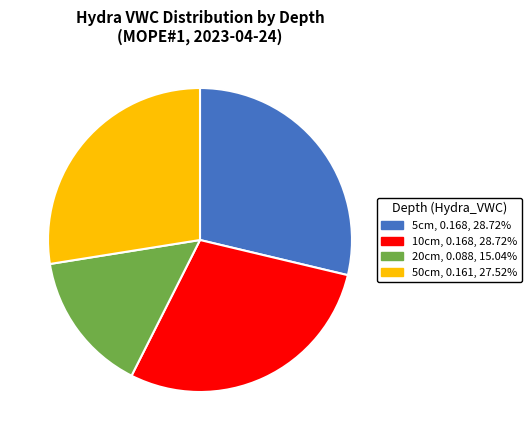

The 5cm slice represents 29% of the pie. True or false?

True